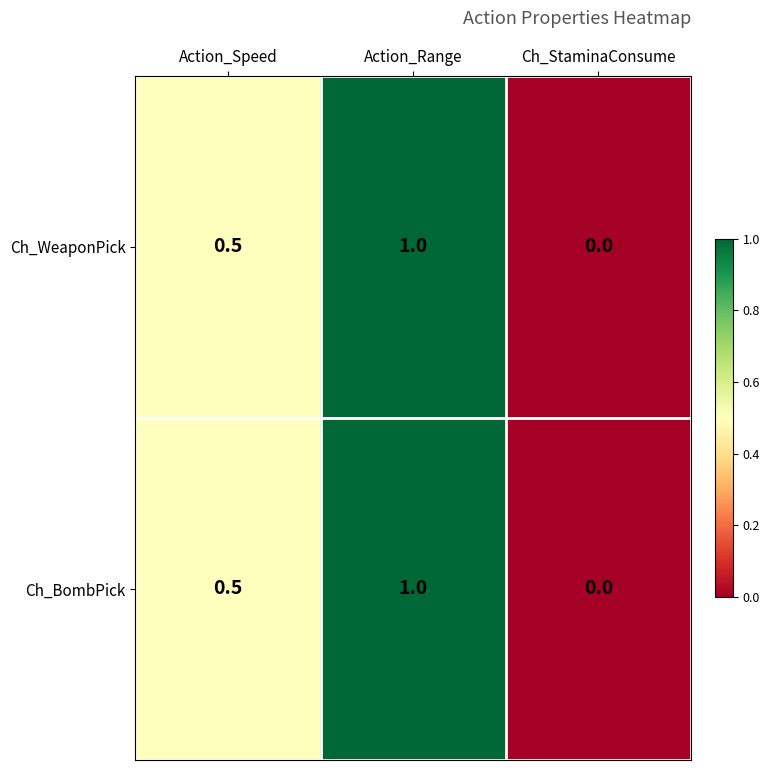

What is the average value of the Ch_WeaponPick series?

0.5